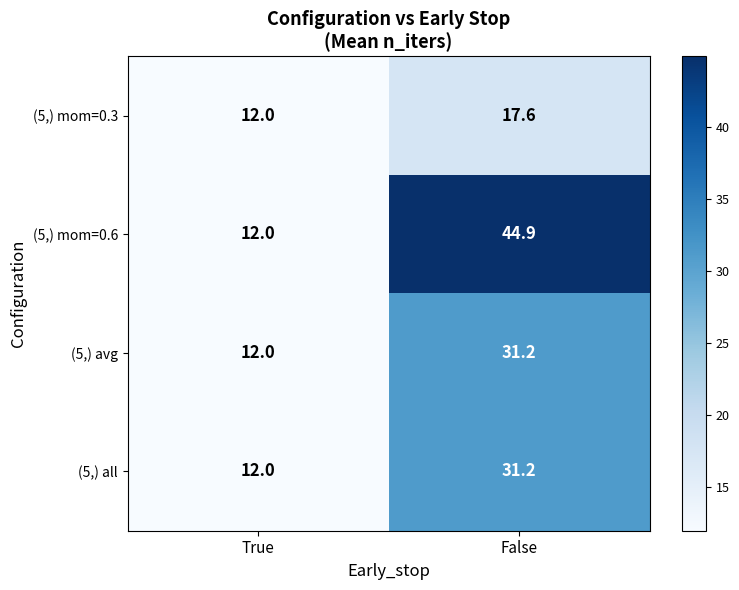

The value of (5,) mom=0.6 at True is 19.6. True or false?

False